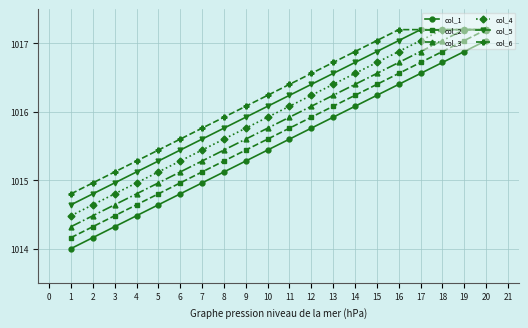

Is this an area chart (filled region under the line)?

No